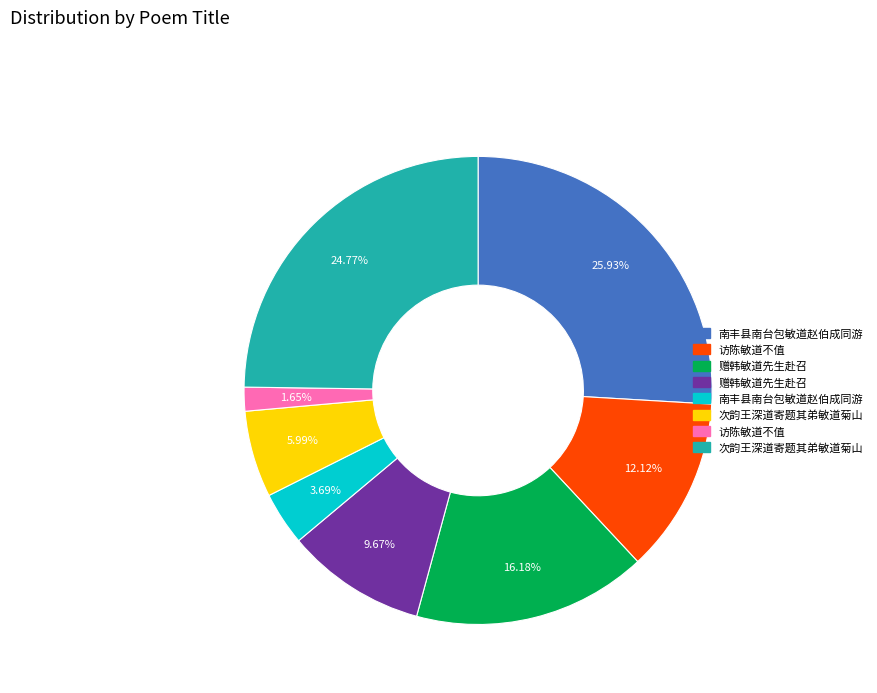

Does any single category account for the majority?

No